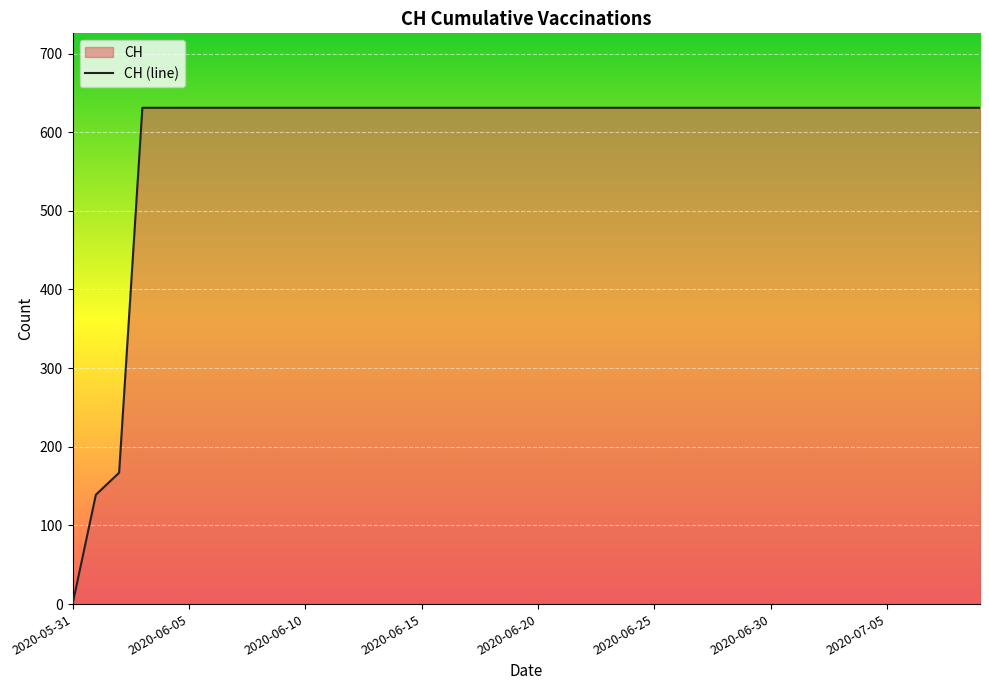

What is the greatest value displayed?

631